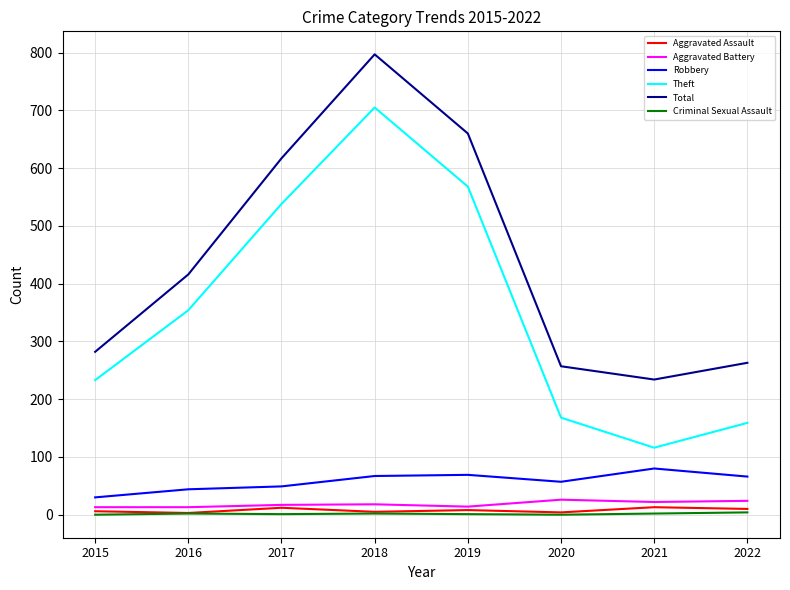

Where is the first local minimum for Total?

2021